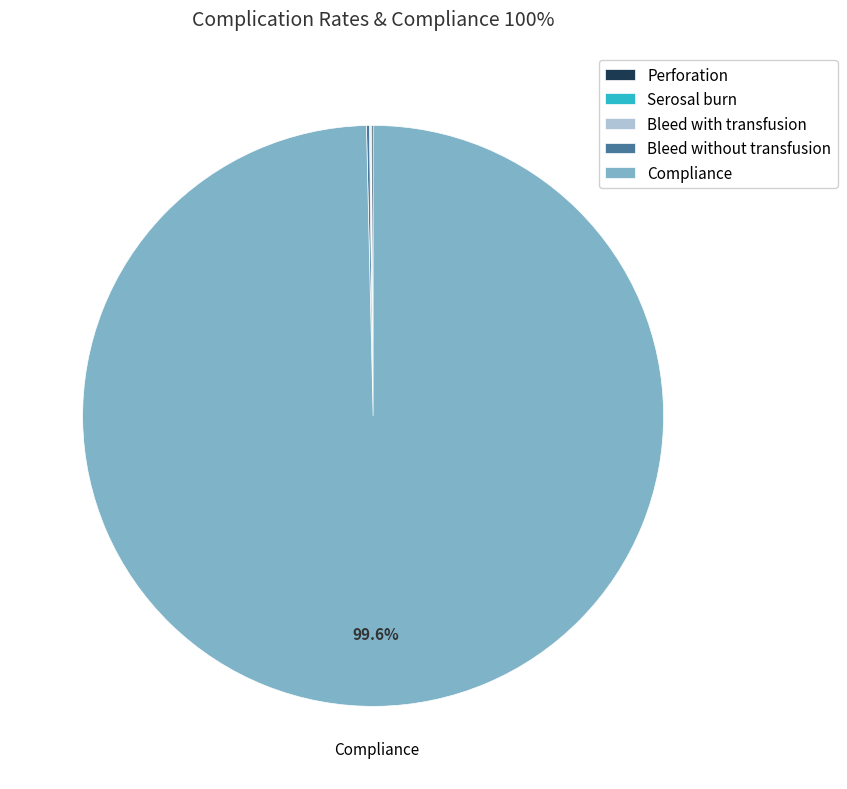

Which slice represents more than half of the pie?

Compliance